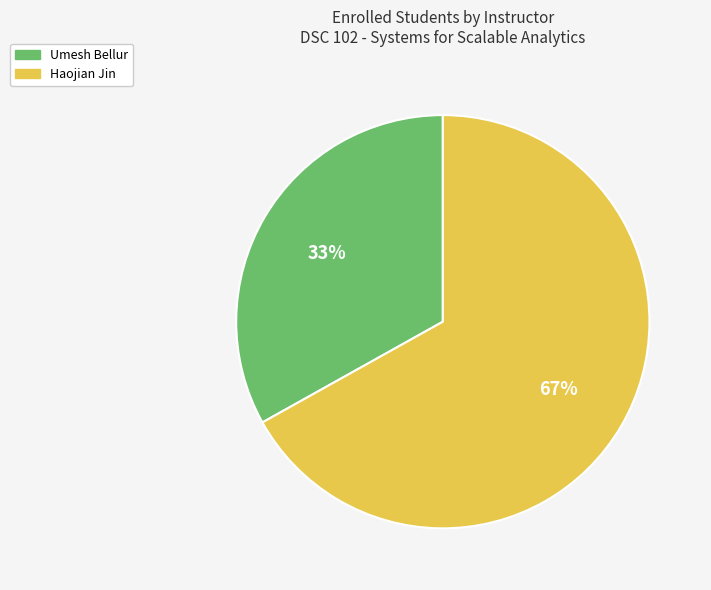

The Umesh Bellur slice represents 45% of the pie. True or false?

False